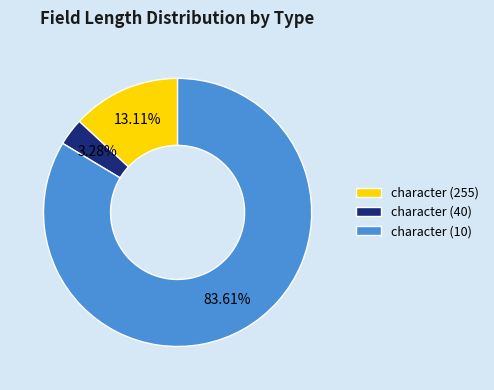

To the nearest percent, what percentage of the pie is character (10)?

84%